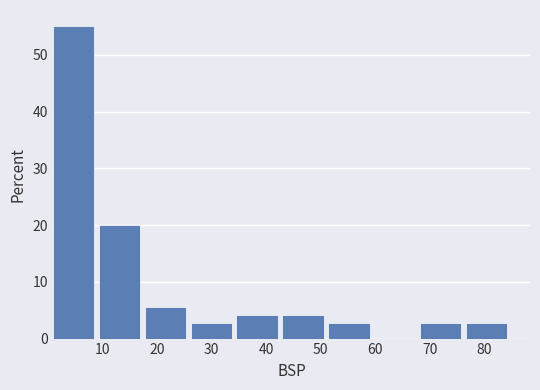

Reading left to right, transcribe this chart: for each bar, give the range it covers on the x-axis and its height. Neither the bar edges nor the heights are printed on the chart, so give them approximately, as read against the axes.

1.0 to 9.4: 55
9.4 to 17.8: 20
17.8 to 26.2: 6
26.2 to 34.6: 3
34.6 to 43.0: 4
43.0 to 51.4: 4
51.4 to 59.8: 3
59.8 to 68.2: 0
68.2 to 76.6: 3
76.6 to 85.0: 3